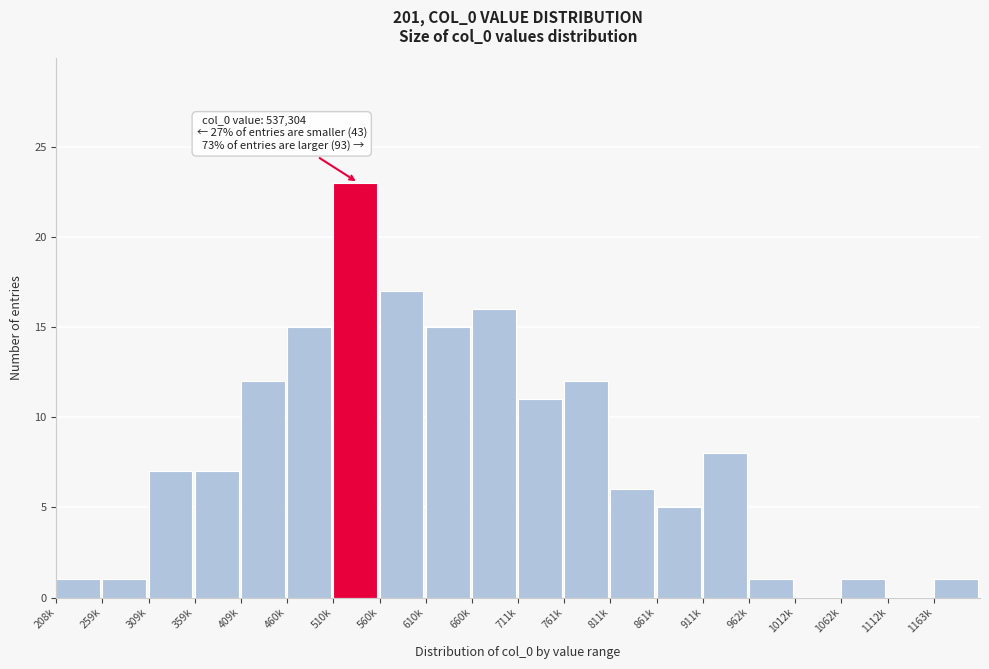

Reading left to right, what are all the values shown in this chart?

208k=1	259k=1	309k=7	359k=7	409k=12	460k=15	510k=23	560k=17	610k=15	660k=16	711k=11	761k=12	811k=6	861k=5	911k=8	962k=1	1012k=0	1062k=1	1112k=0	1163k=1